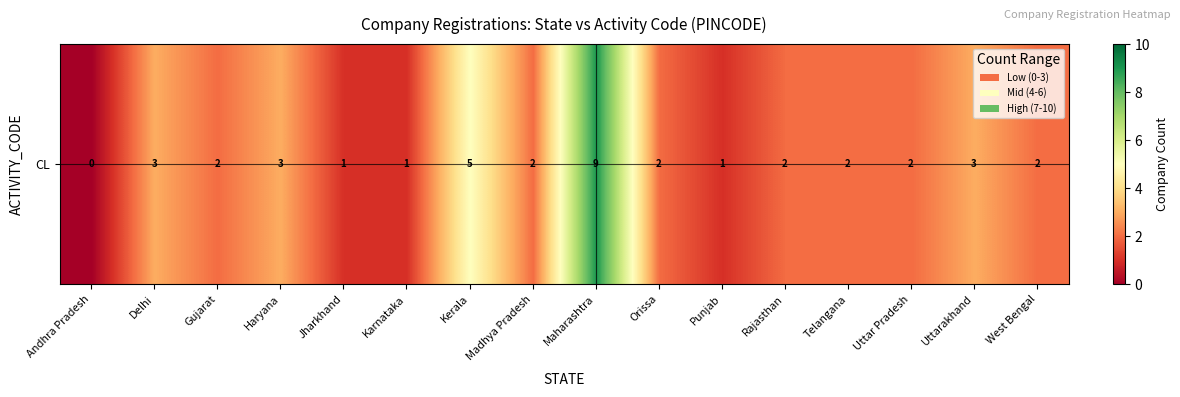

List the labels in order of value, smallest first.

Andhra Pradesh, Jharkhand, Karnataka, Punjab, Gujarat, Madhya Pradesh, Orissa, Rajasthan, Telangana, Uttar Pradesh, West Bengal, Delhi, Haryana, Uttarakhand, Kerala, Maharashtra